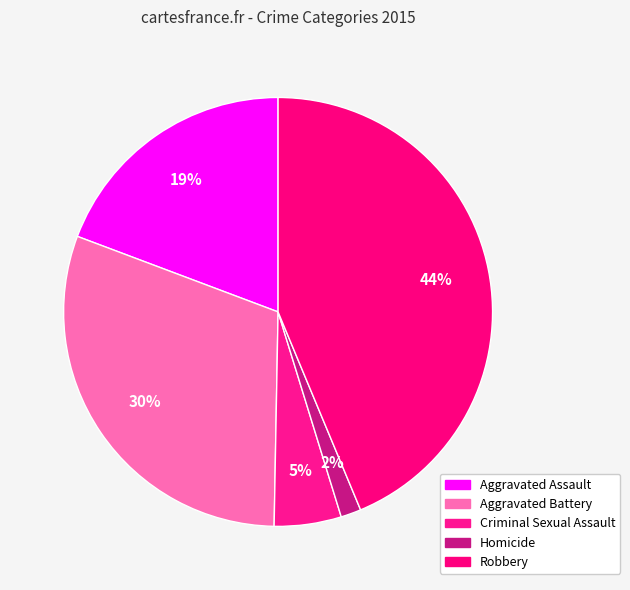

What is the smallest slice in the pie chart?

Homicide